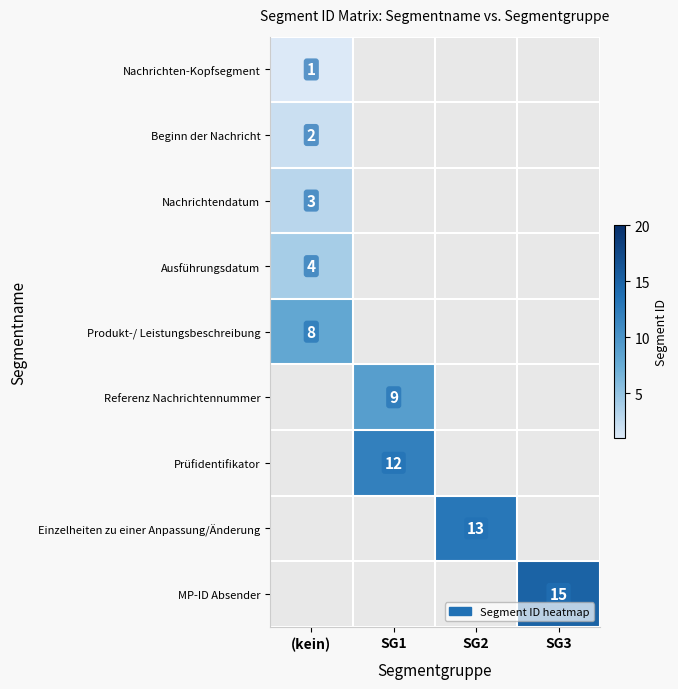

The MP-ID Absender series shows 15 at SG3. True or false?

True